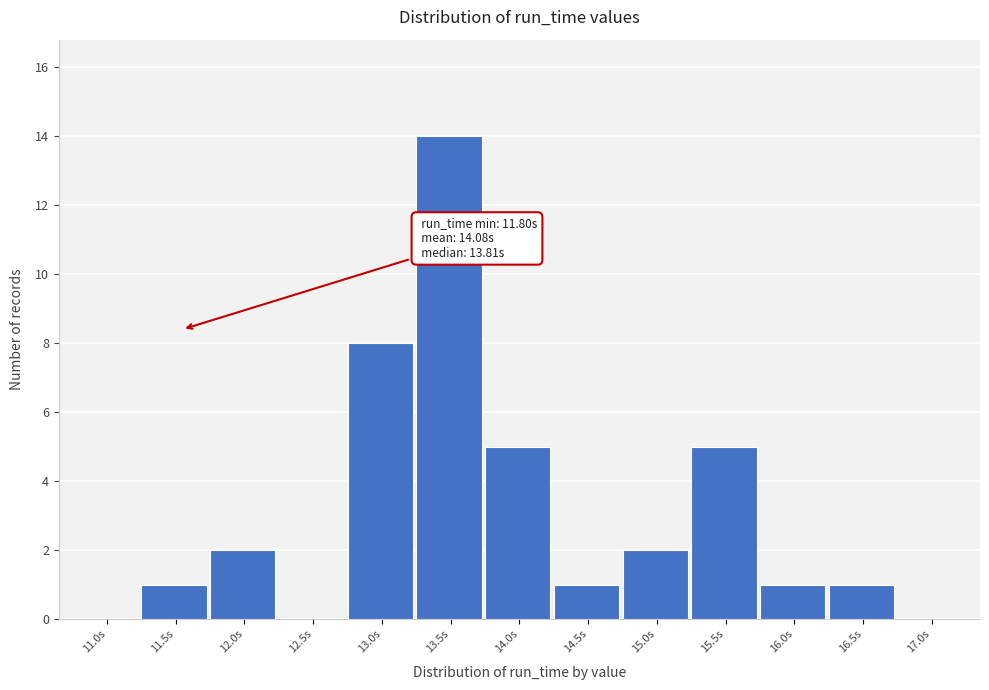

Reading left to right, transcribe all the data shown in this chart.

11.0s=0	11.5s=1	12.0s=2	12.5s=0	13.0s=8	13.5s=14	14.0s=5	14.5s=1	15.0s=2	15.5s=5	16.0s=1	16.5s=1	17.0s=0